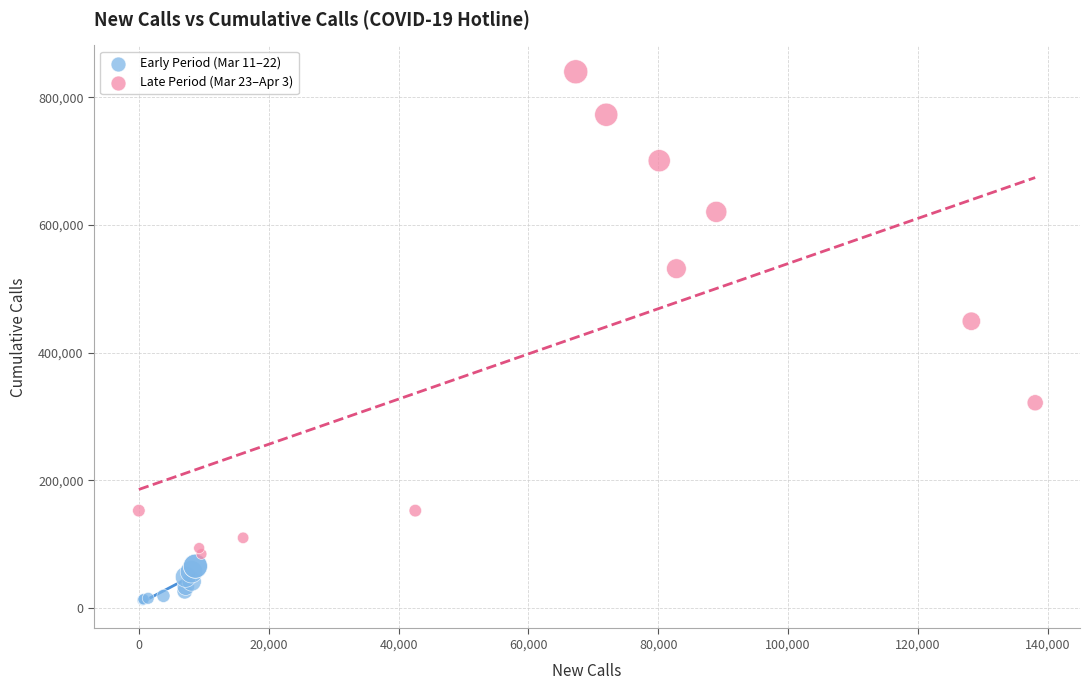

Which series has the largest Y range (max minus min)?

Late Period (Mar 23–Apr 3)